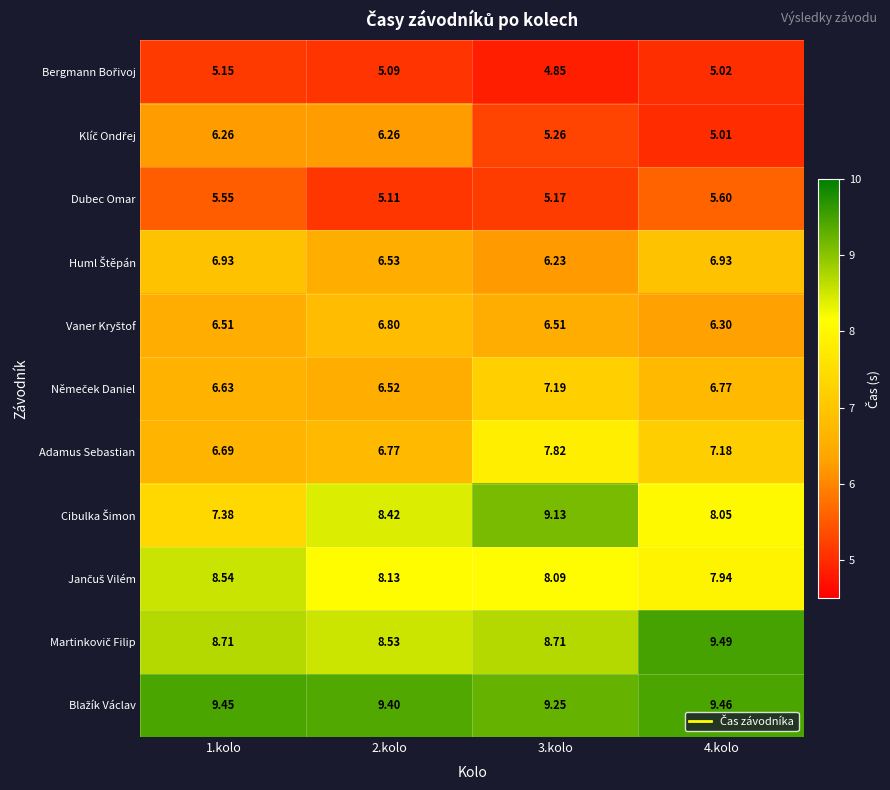

Between 2.kolo and 3.kolo, which series saw the biggest shift?

Adamus Sebastian